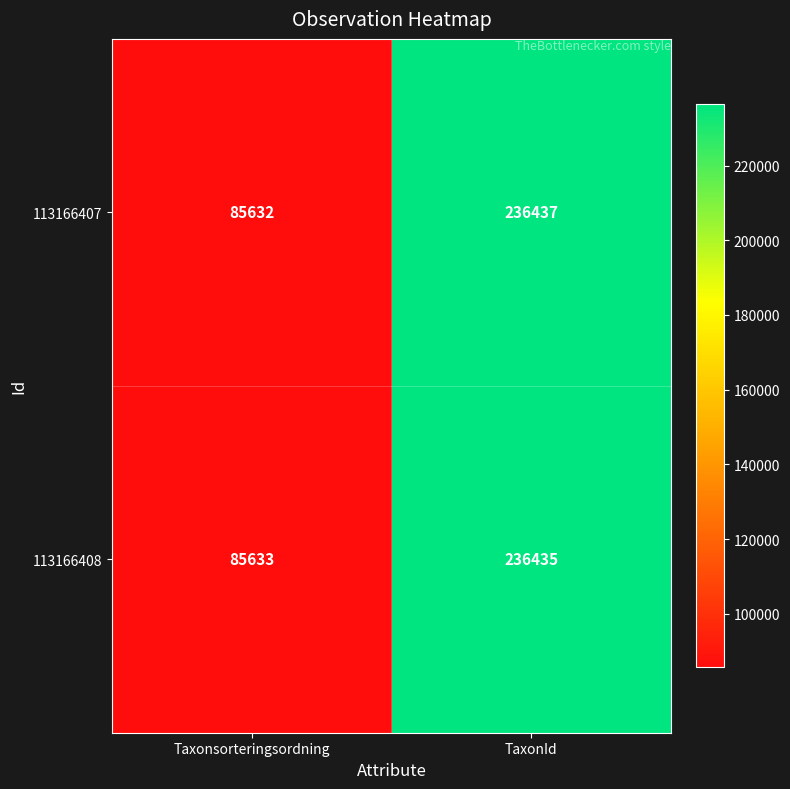

The 113166407 series shows 126831 at Taxonsorteringsordning. True or false?

False